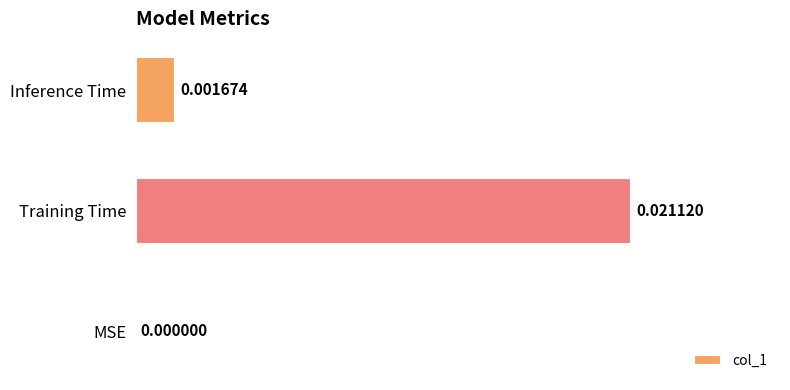

Which category has the highest value across all series?

Training Time